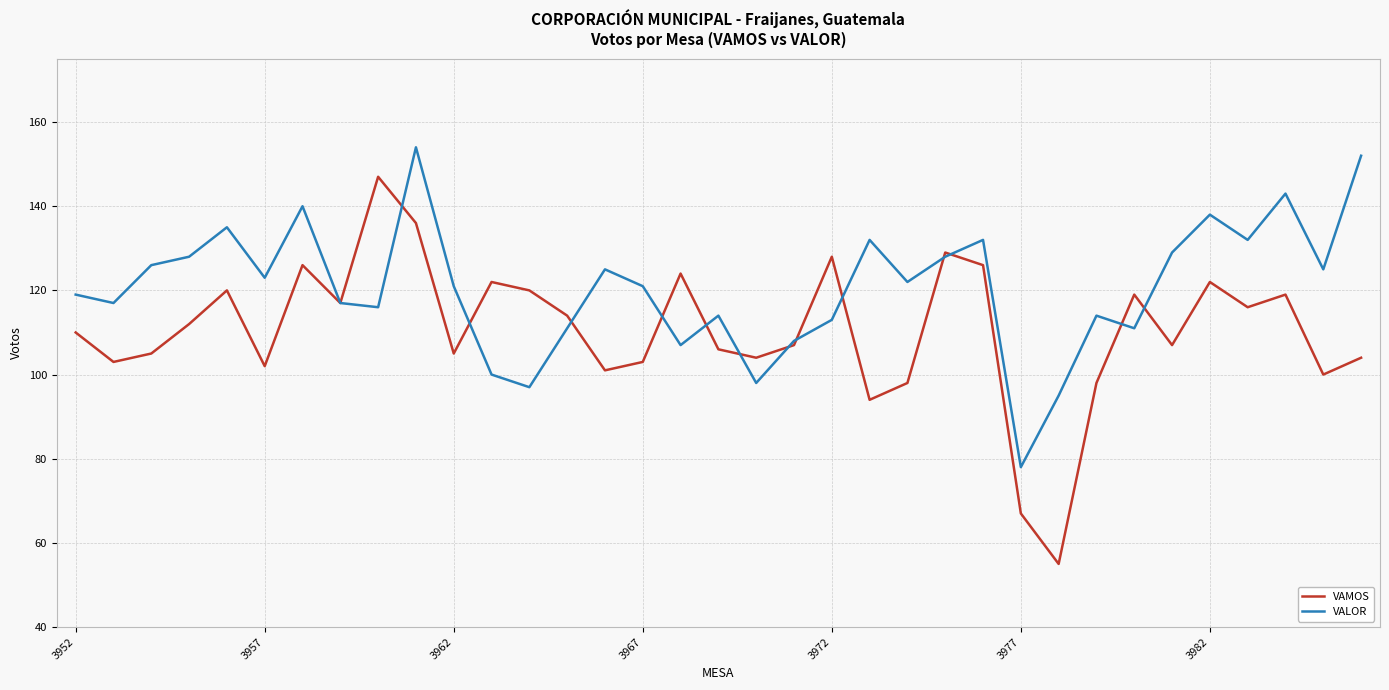

Rank the series by their average value, from highest to lowest.

VALOR, VAMOS